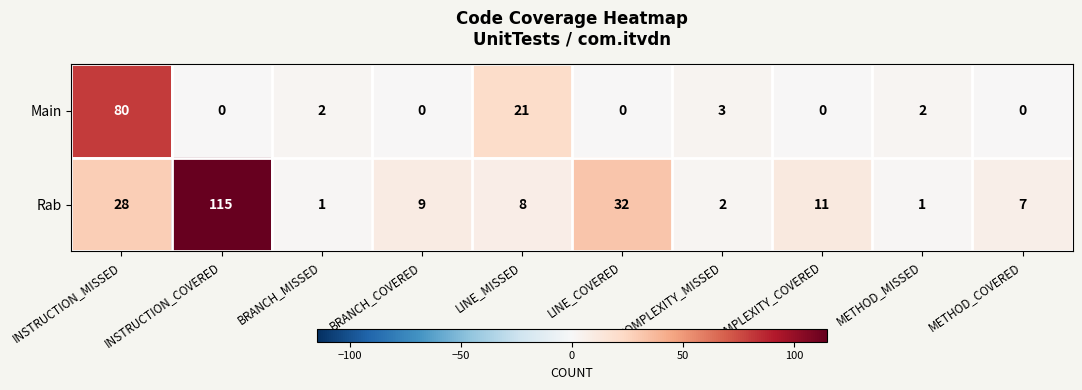

List the series in order of their overall mean, highest first.

Rab, Main